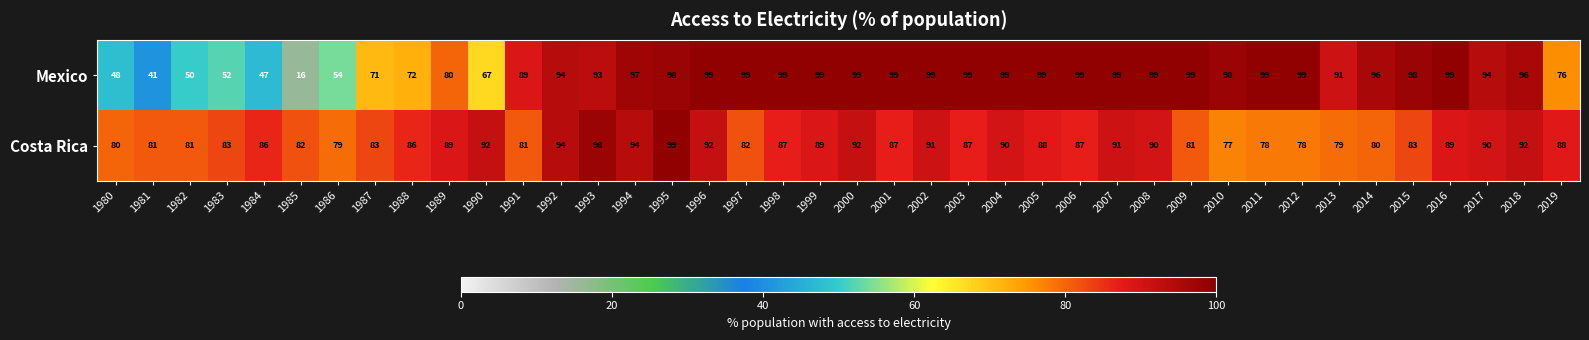

Read the Costa Rica value at 1987, to the nearest 5.

85